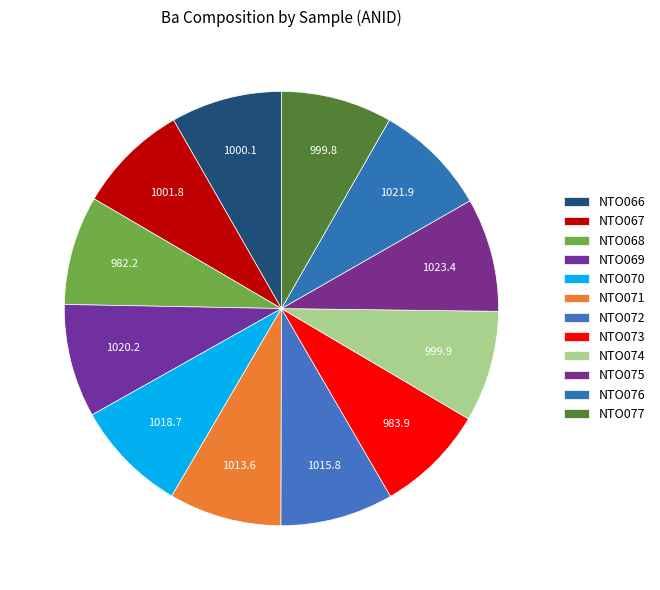

How many slices are in this pie chart?

12